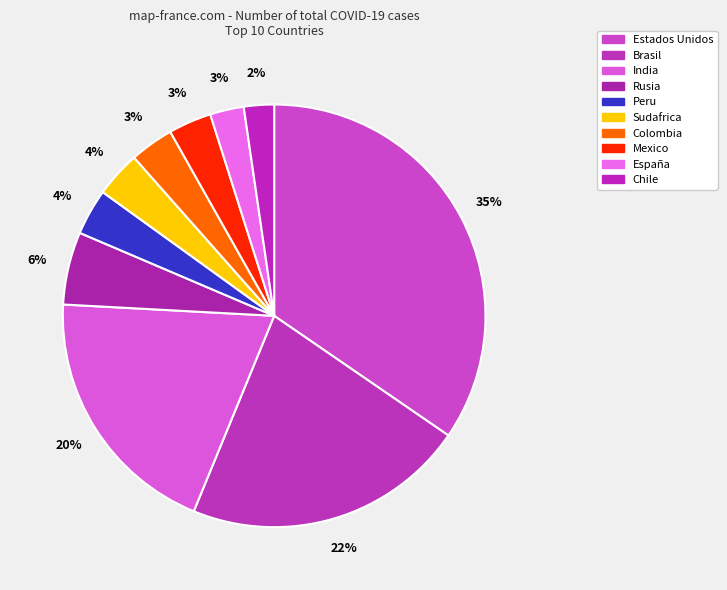

Rank the categories by value from lowest to highest.

Chile, España, Mexico, Colombia, Sudafrica, Peru, Rusia, India, Brasil, Estados Unidos